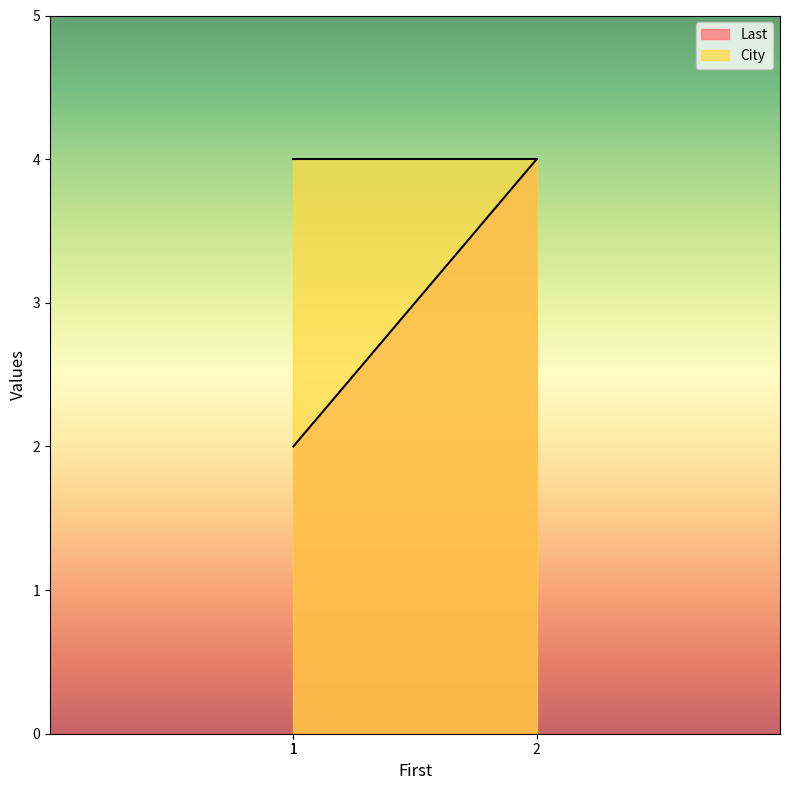

List the labels in order of value, largest first.

2, 1, 1